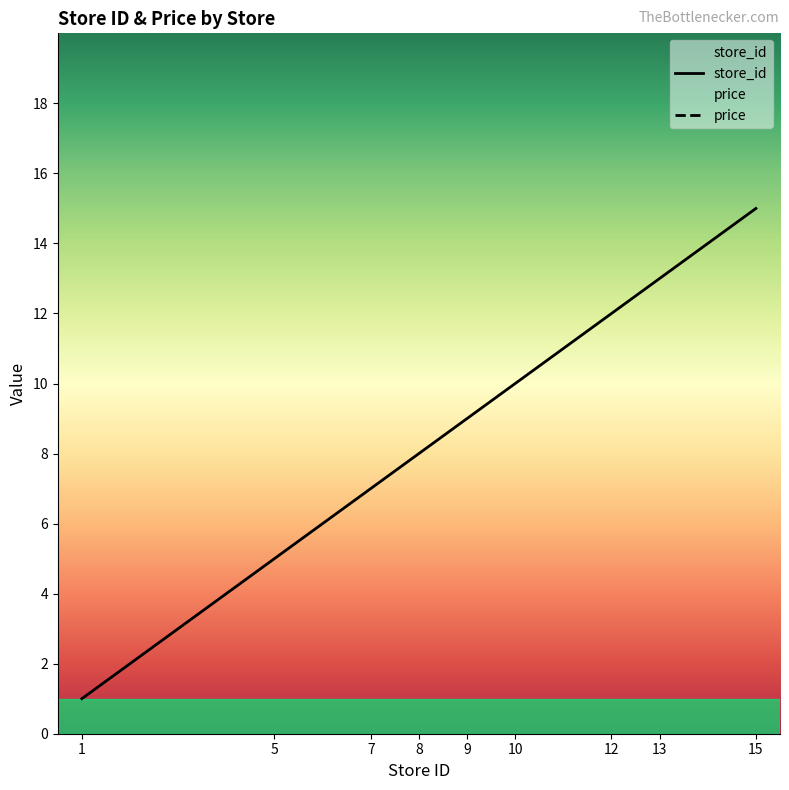

At which label is store_id closest to 8?

8